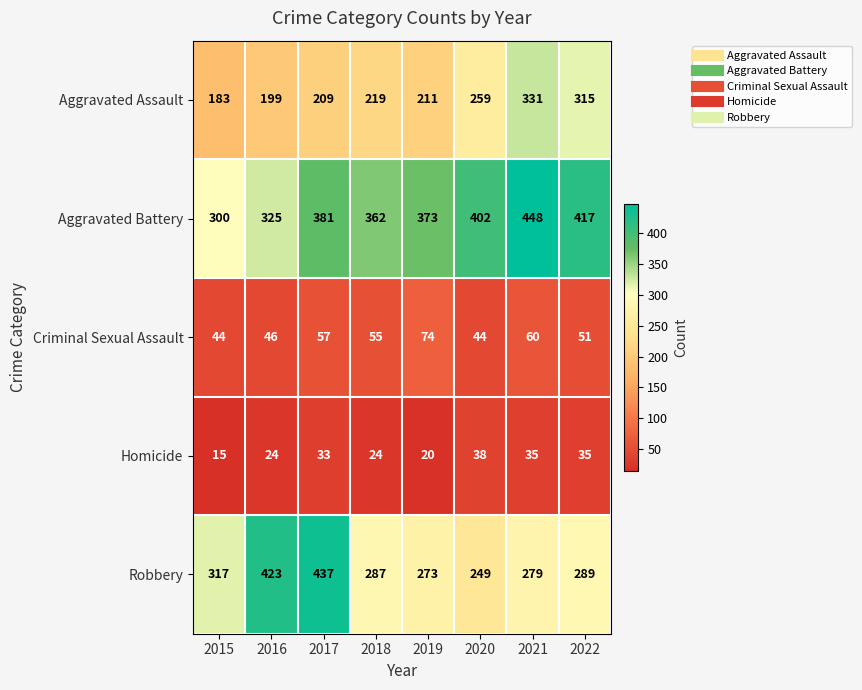

What is the difference between the second highest and minimum values in the Aggravated Assault series?

132